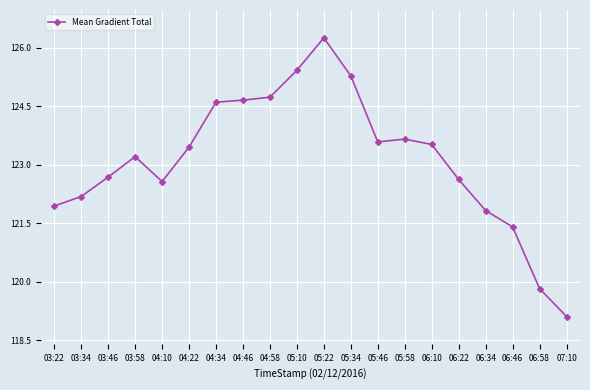

True or false: the data has more than 1 interior local peaks.

True